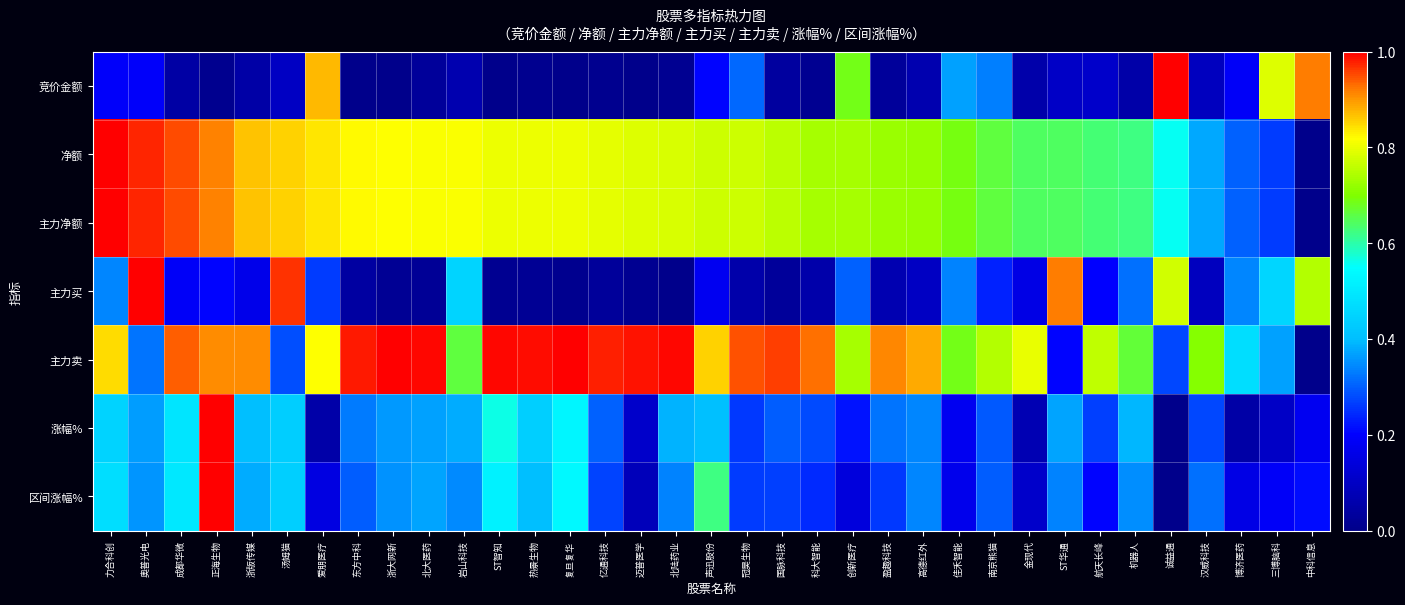

Count the number of data series in this chart.

7